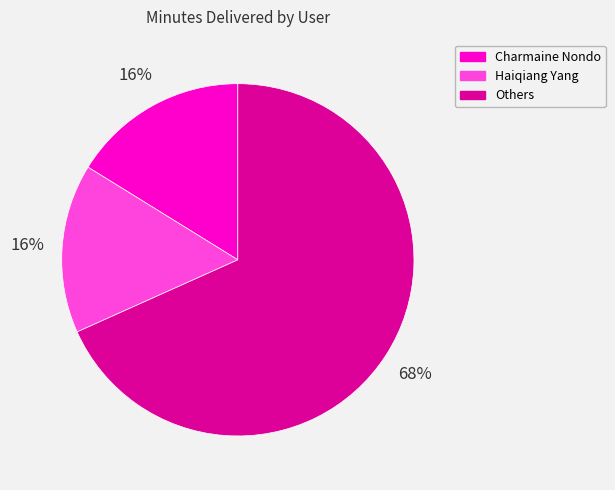

Which category has the biggest portion of the pie?

Others